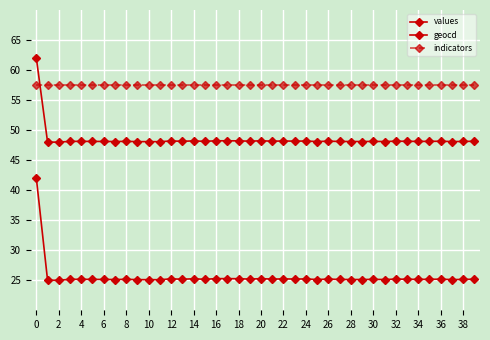

What is the label of the 36th point from the left?

35